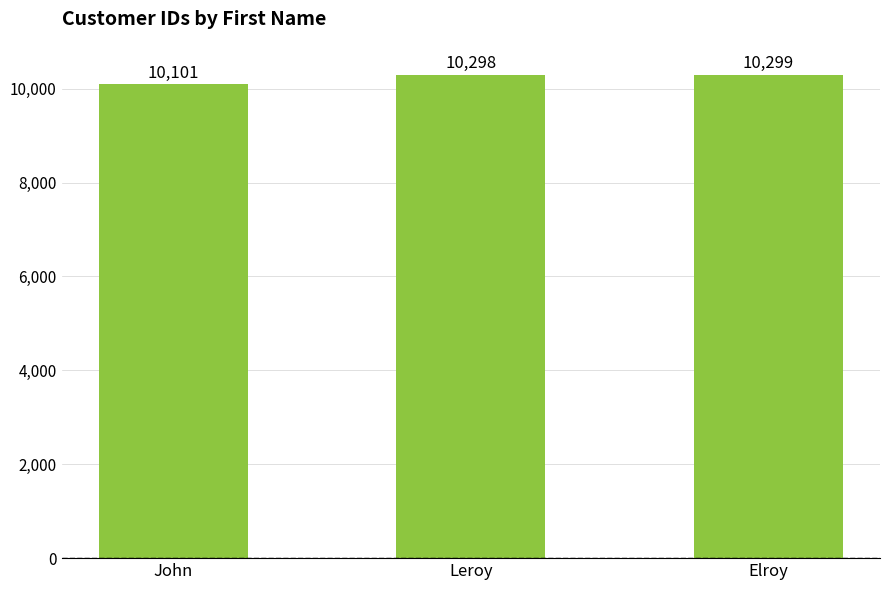

How many data points are less than 10298?

1